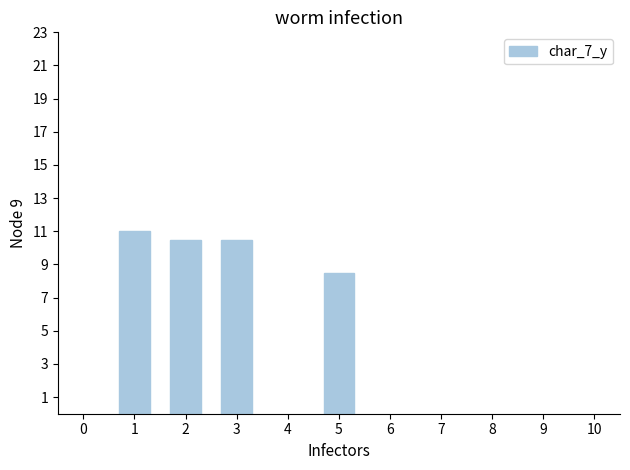

Reading left to right, extract all data points from this chart.

11.0	10.5	10.5	8.5